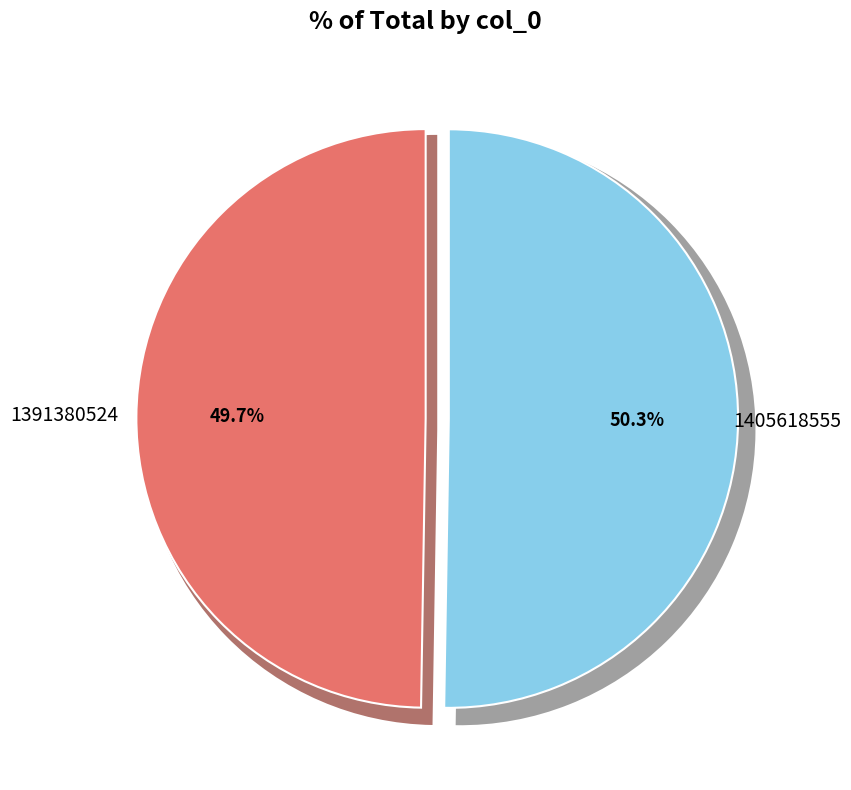

To the nearest percent, what is the combined percentage of 1405618555 and 1391380524?

100%